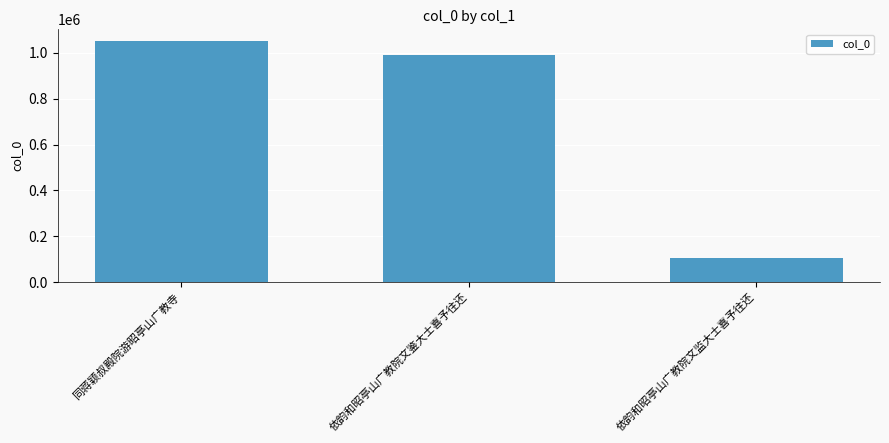

How many series are shown in this chart?

1